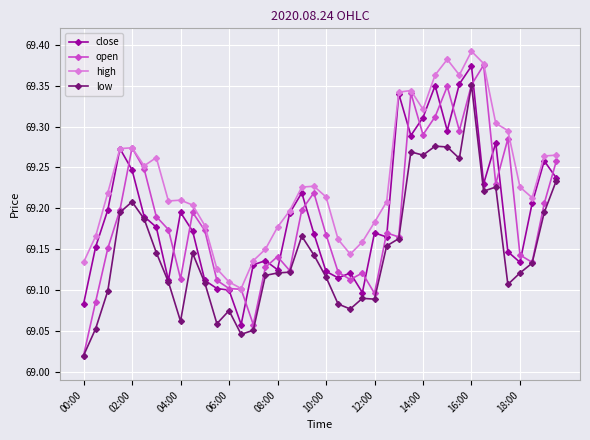

Which series has the largest range (max minus min)?

open